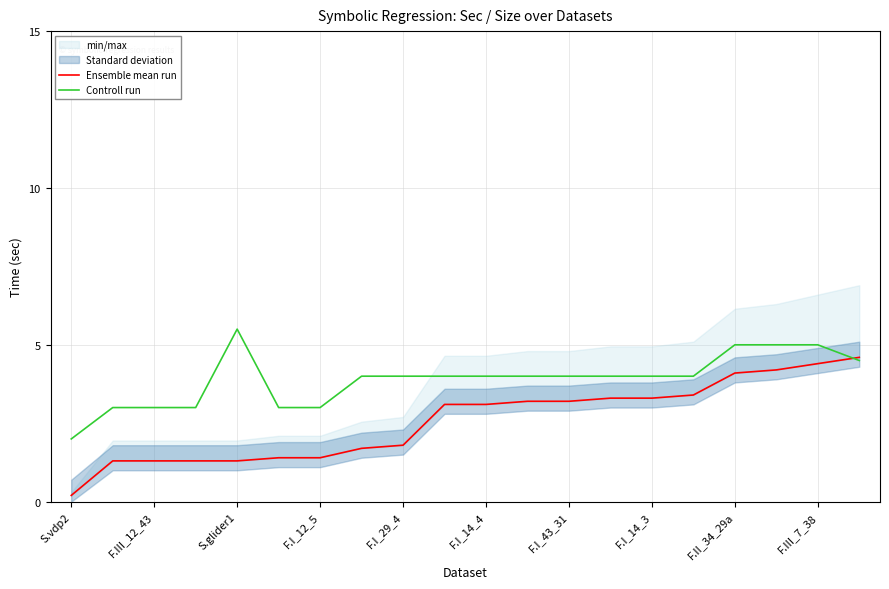

At 11, list the series in order from smallest to largest.

Ensemble mean run, Controll run